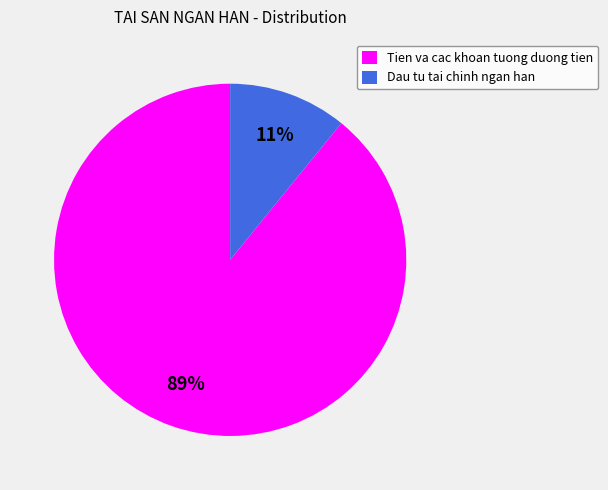

How many segments does this pie chart have?

2